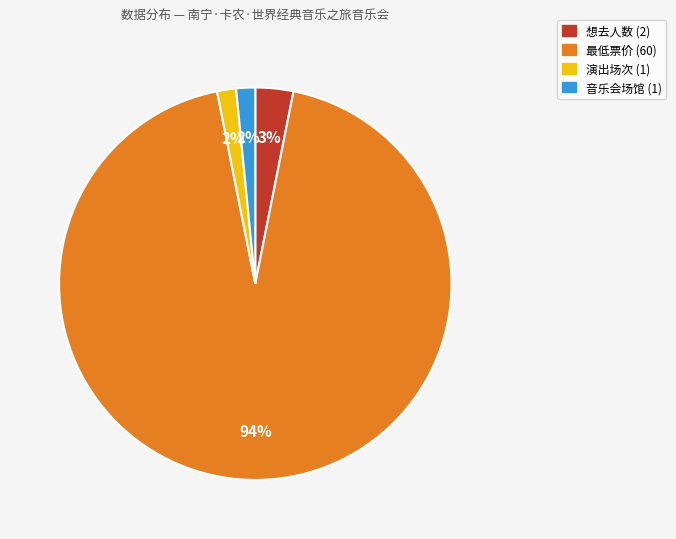

Count the number of slices in the pie.

4